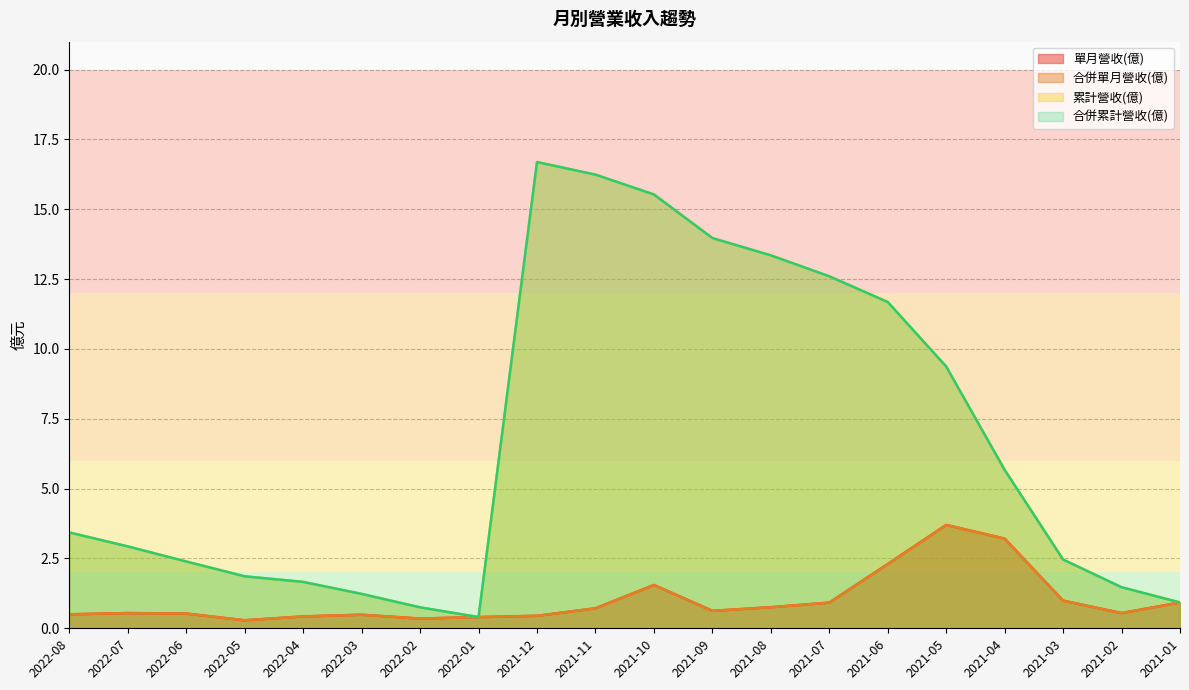

What is the total value across all series at 2022-04?

4.2